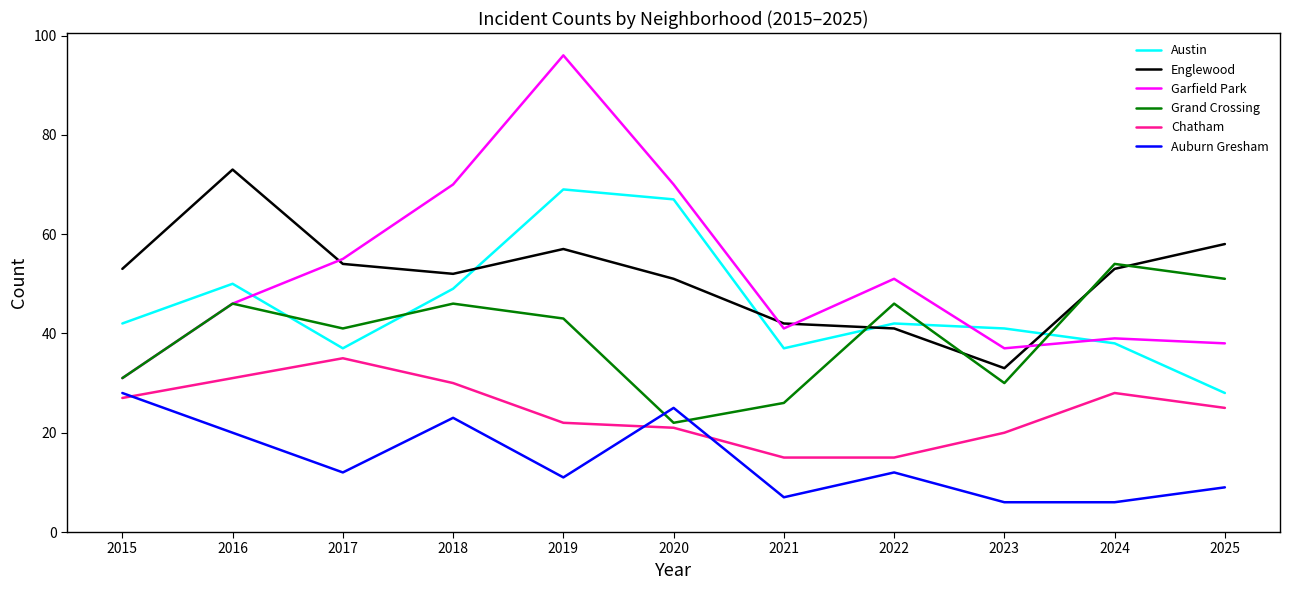

Between 2016 and 2017, which series saw the biggest shift?

Englewood